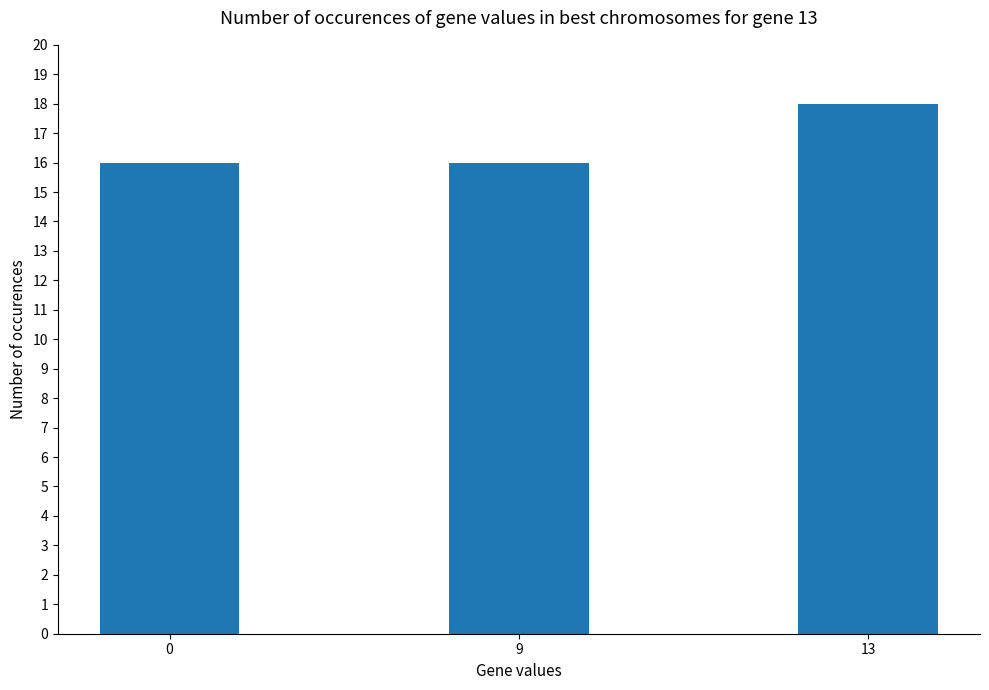

What is the ratio of the value at 9 to the value at 0?

1.0